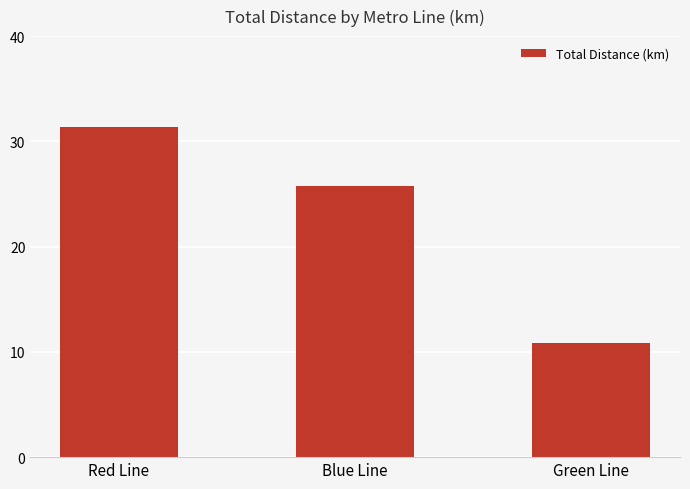

Are the bars horizontal?

No